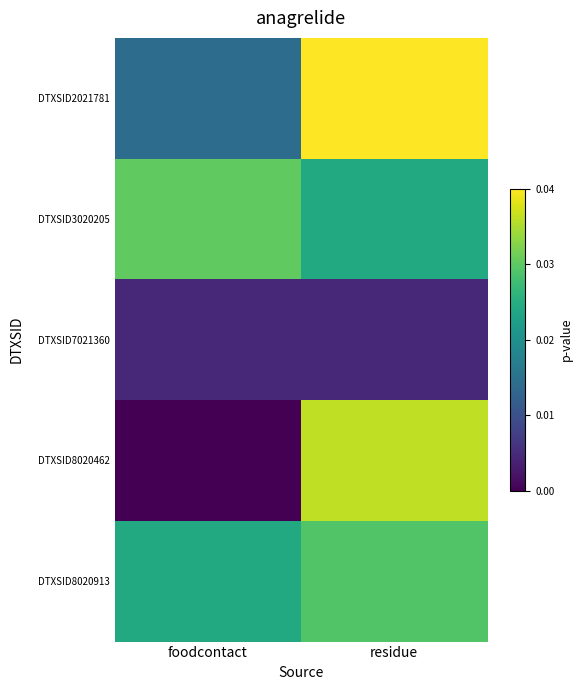

Rank the series at residue from lowest to highest value.

DTXSID7021360, DTXSID3020205, DTXSID8020913, DTXSID8020462, DTXSID2021781